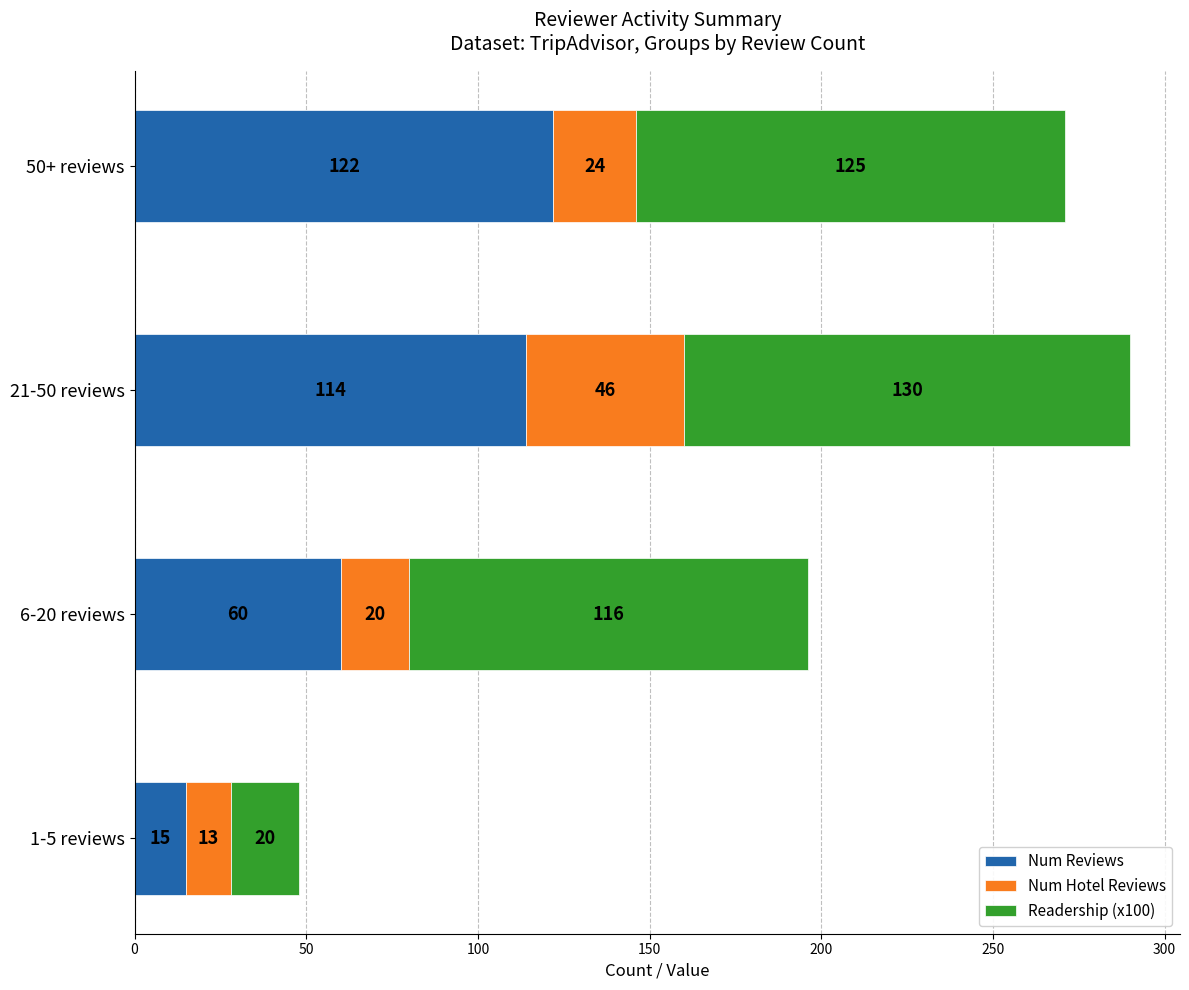

At which category is the sum across all series the highest?

21-50 reviews